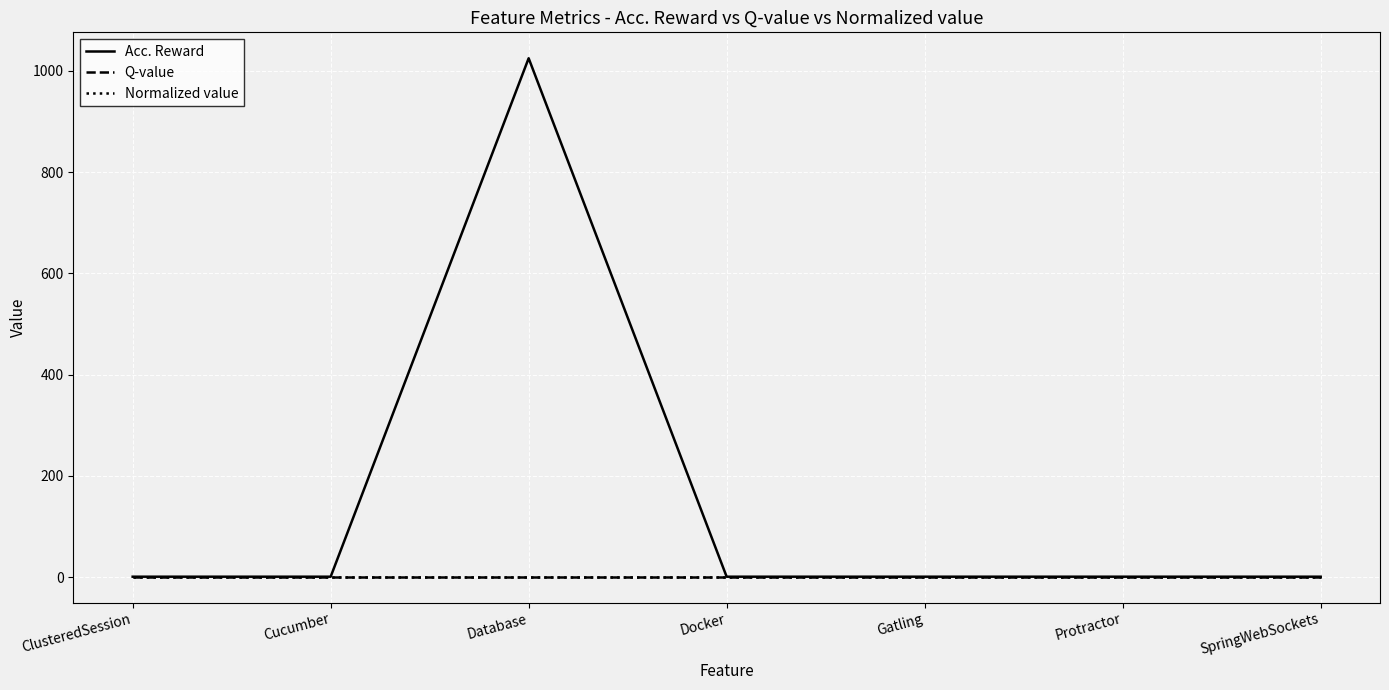

What is the value of the Acc. Reward point at the 6th from the left?

1